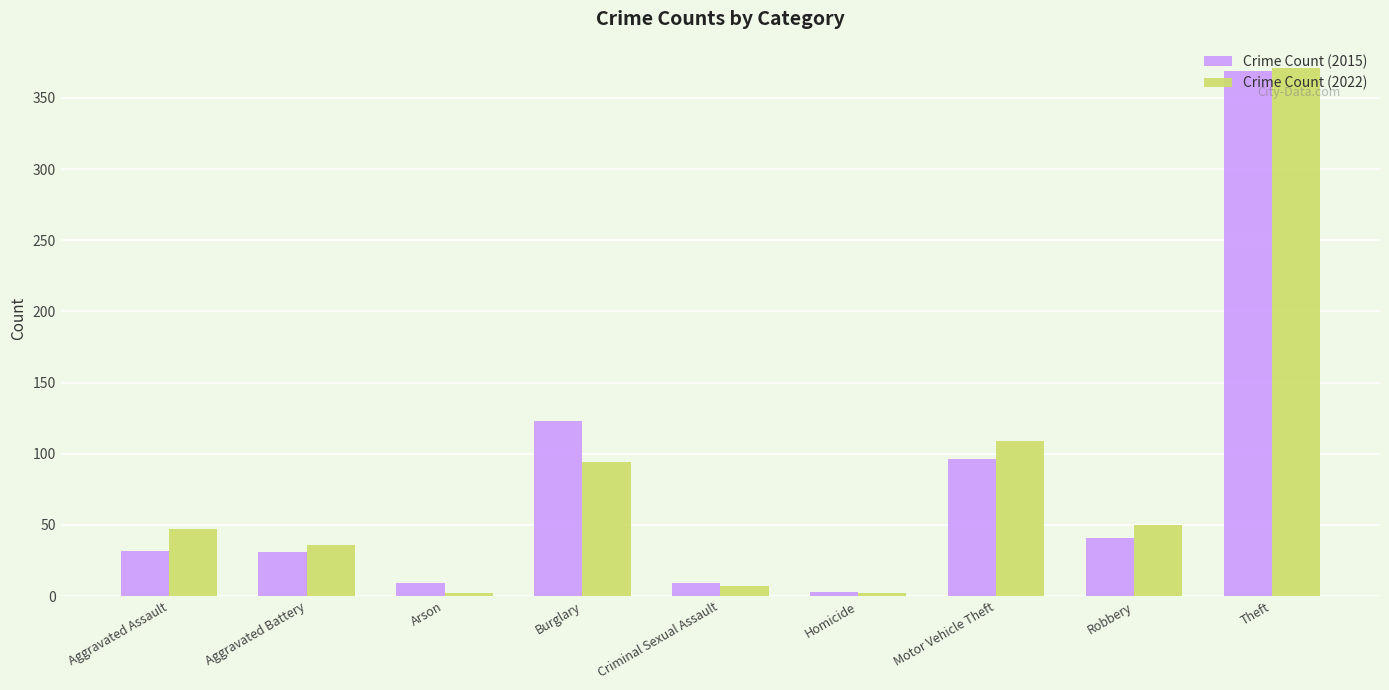

What is the difference between the Crime Count (2015) values at Robbery and Aggravated Battery?

10